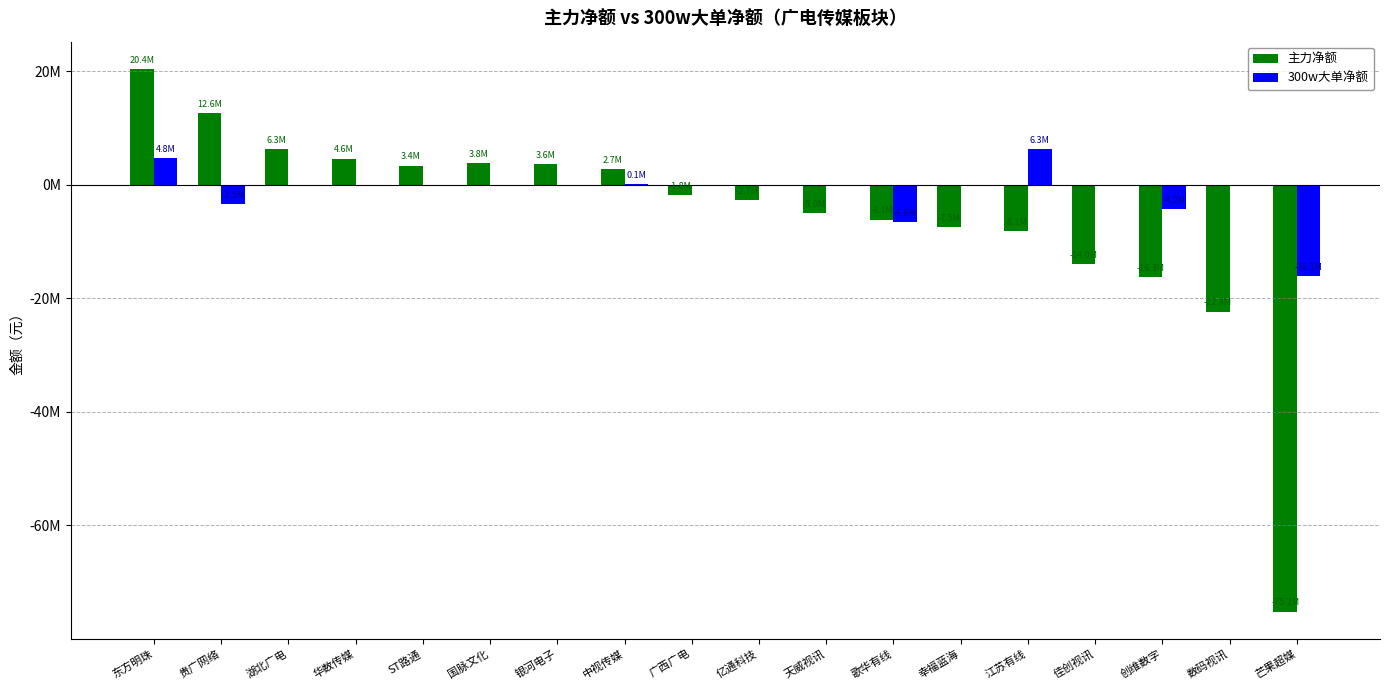

Are the bars horizontal?

No